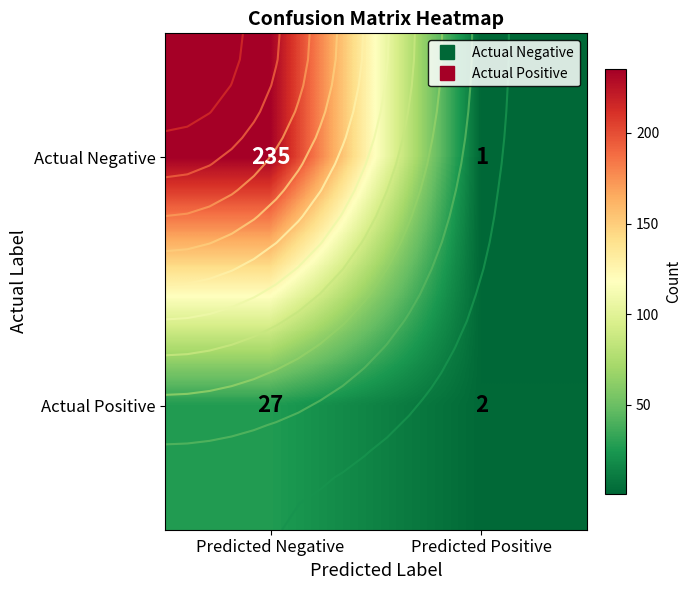

The value of Actual Positive at Predicted Negative is 19. True or false?

False